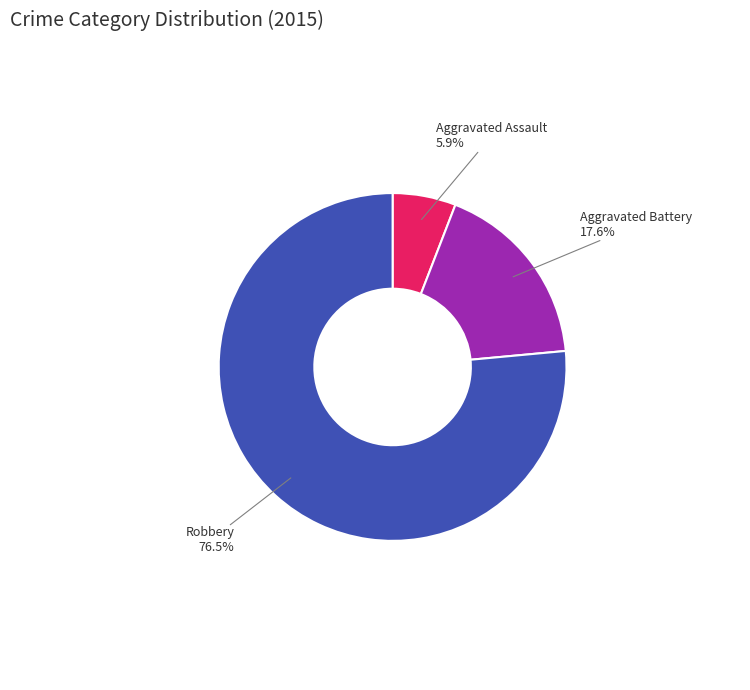

Between Aggravated Battery and Aggravated Assault, which is larger?

Aggravated Battery